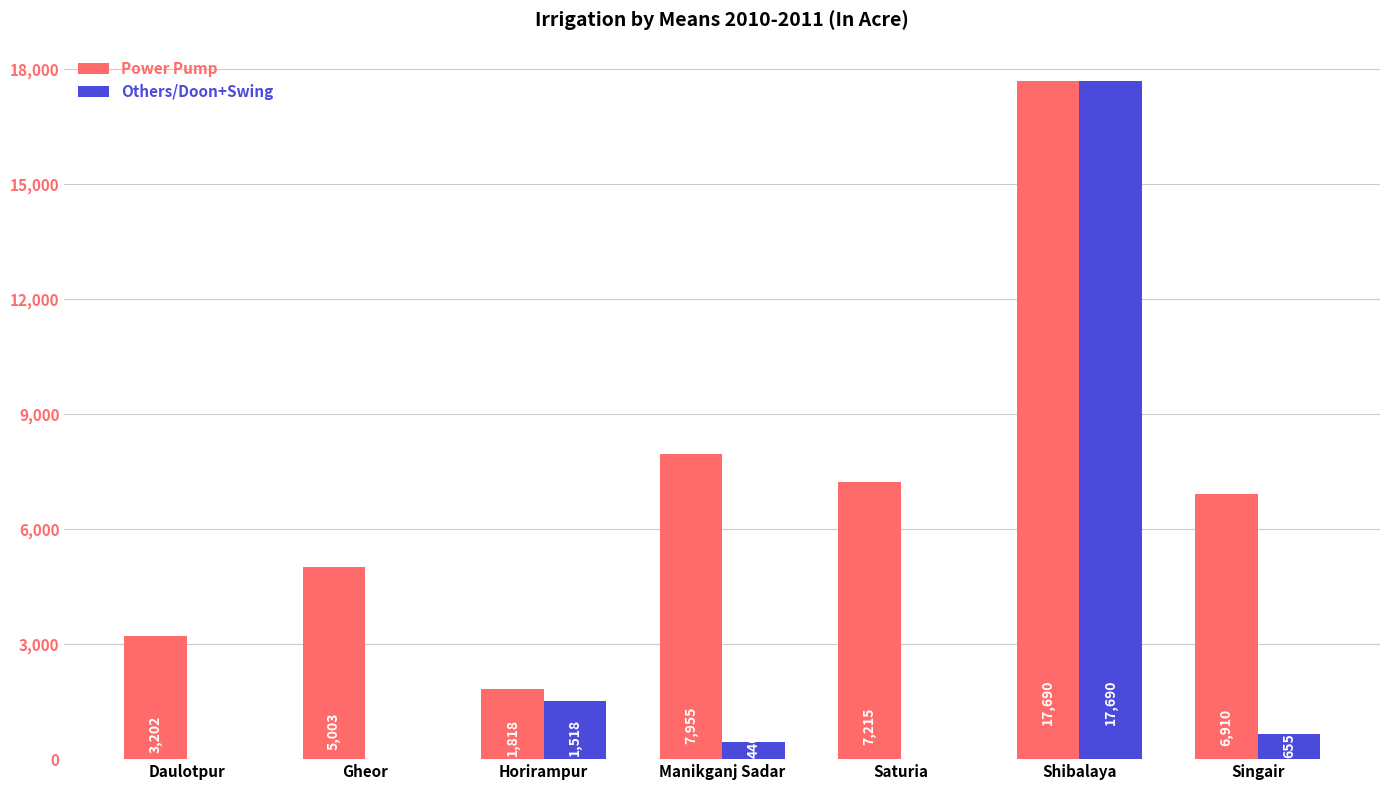

Between Manikganj Sadar and Singair, which series saw the biggest shift?

Power Pump